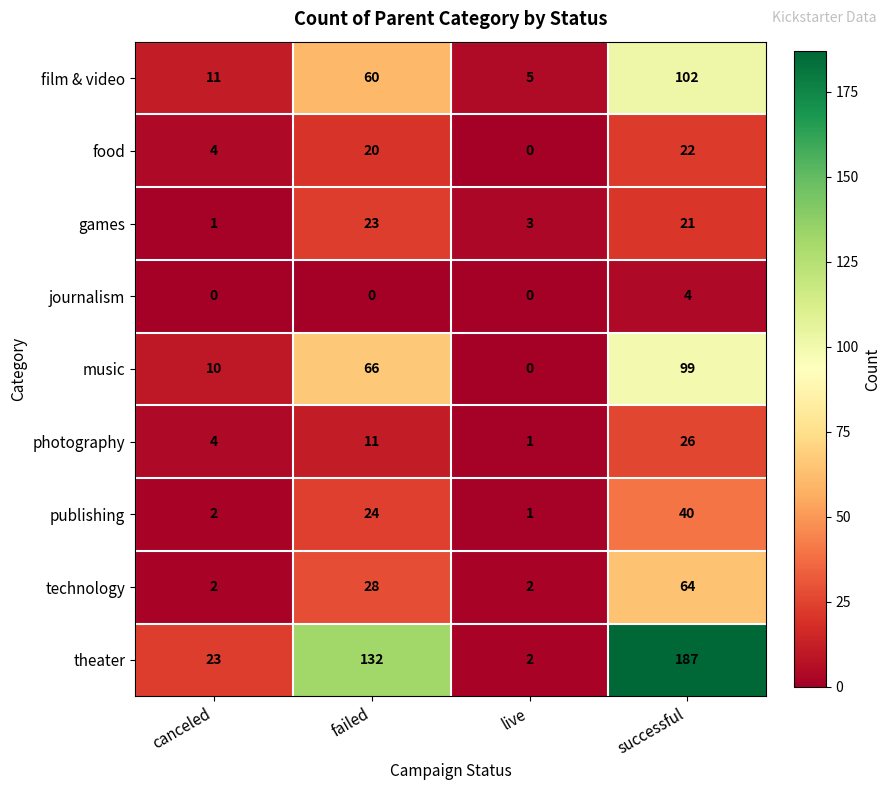

The value of food at canceled is 4. True or false?

True